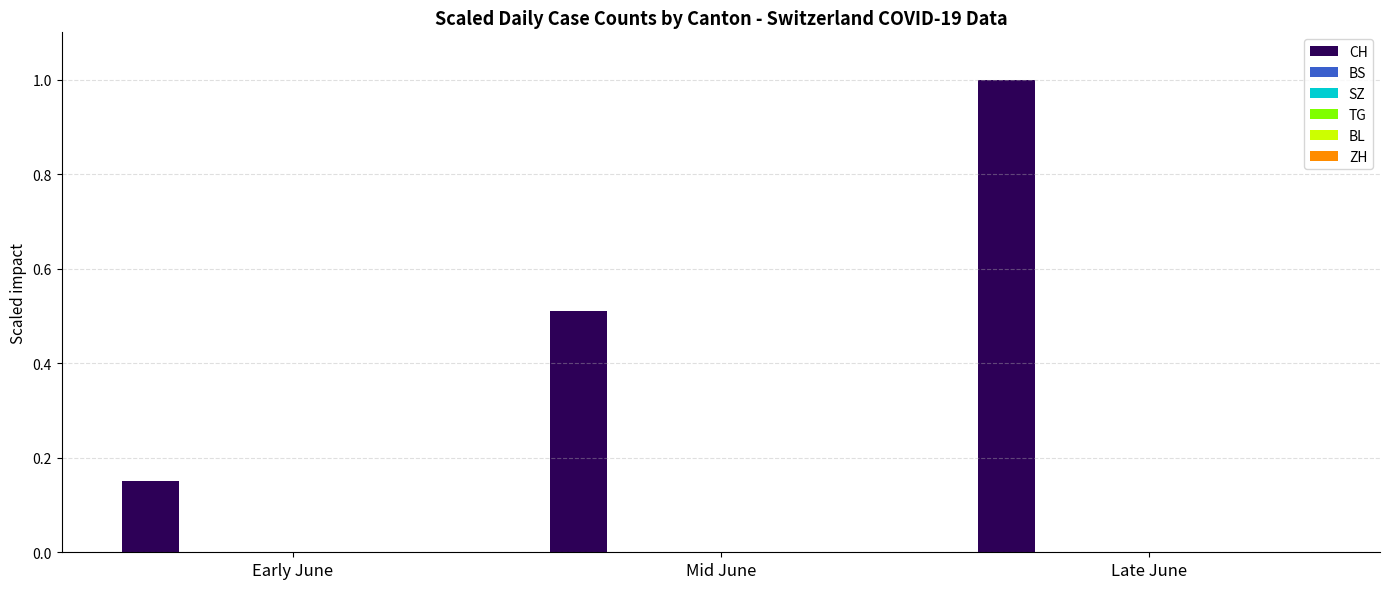

What is the maximum value shown in the chart?

1.0